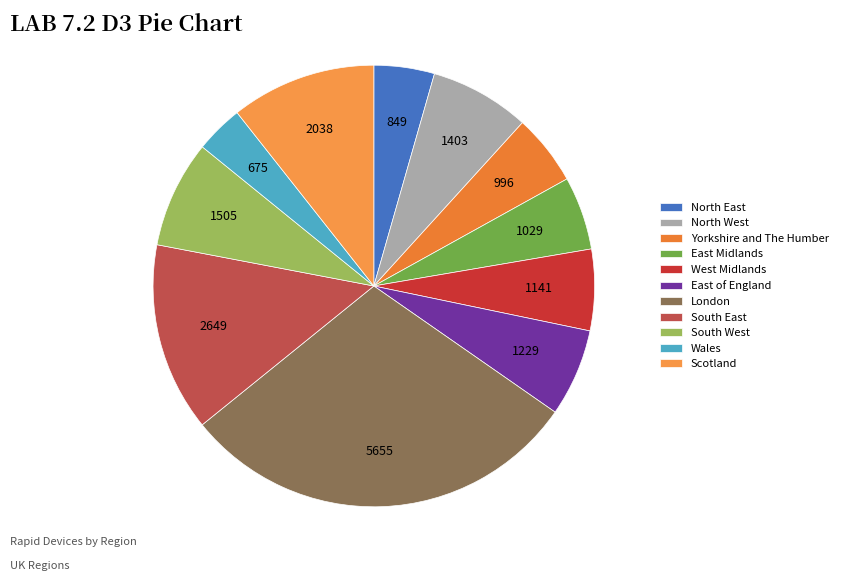

To the nearest percent, what is the average slice percentage?

9%